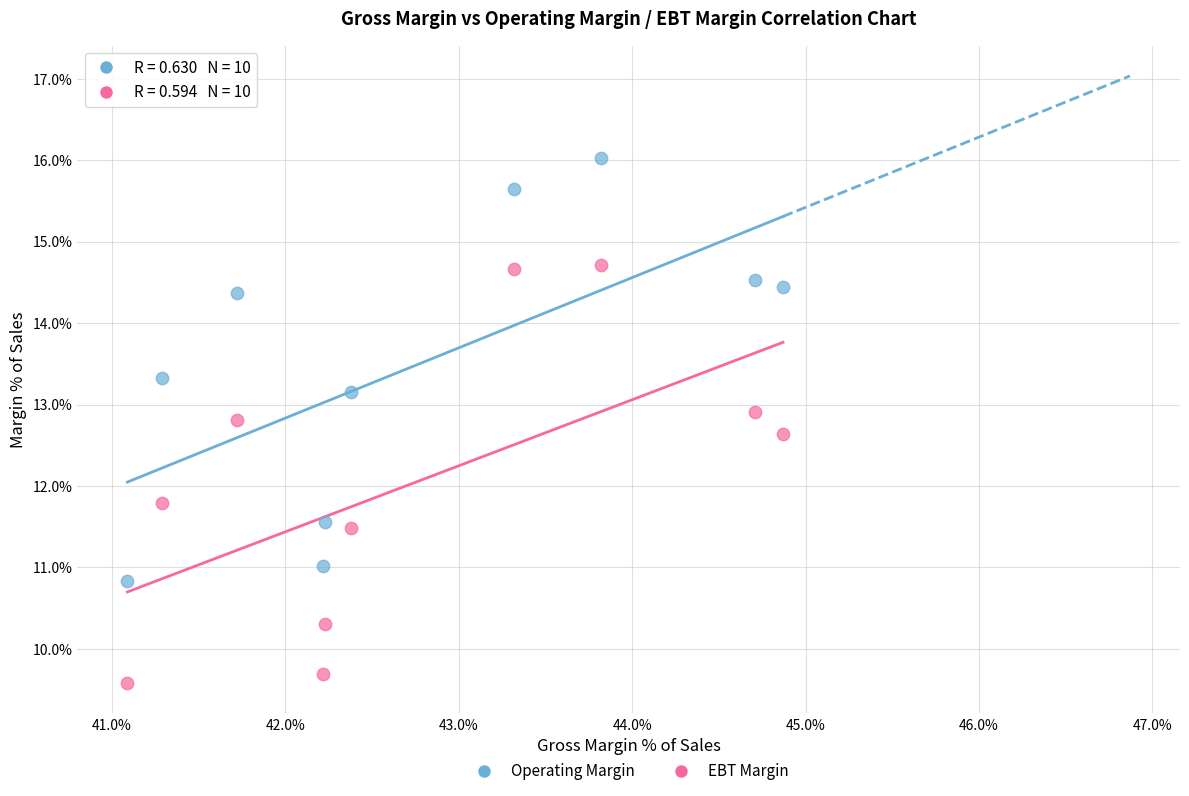

Which series has the widest spread of Y values?

Operating Margin